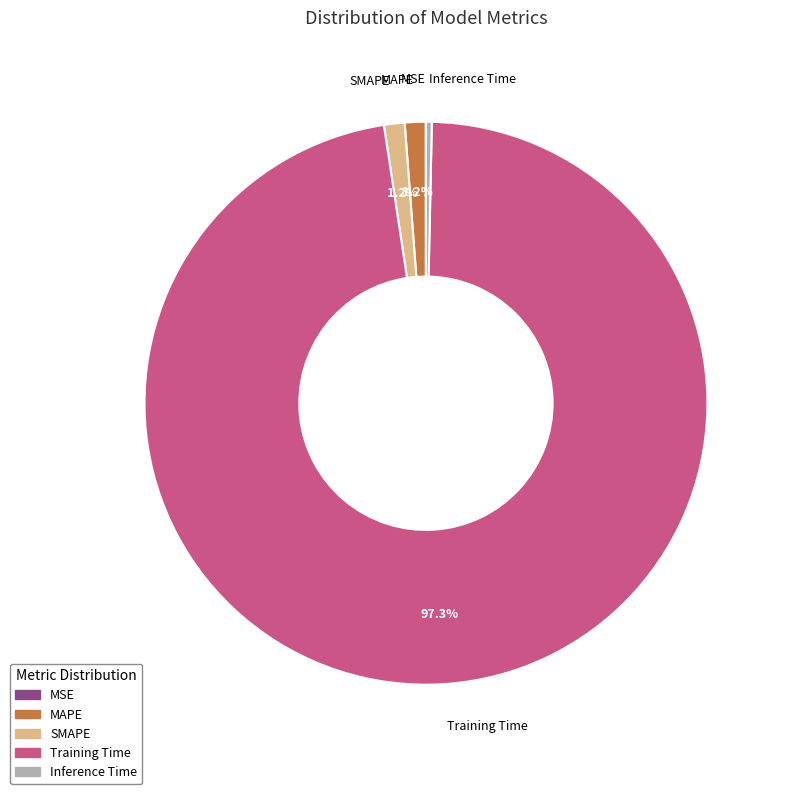

What percentage is the MAPE slice, to the nearest percent?

1%